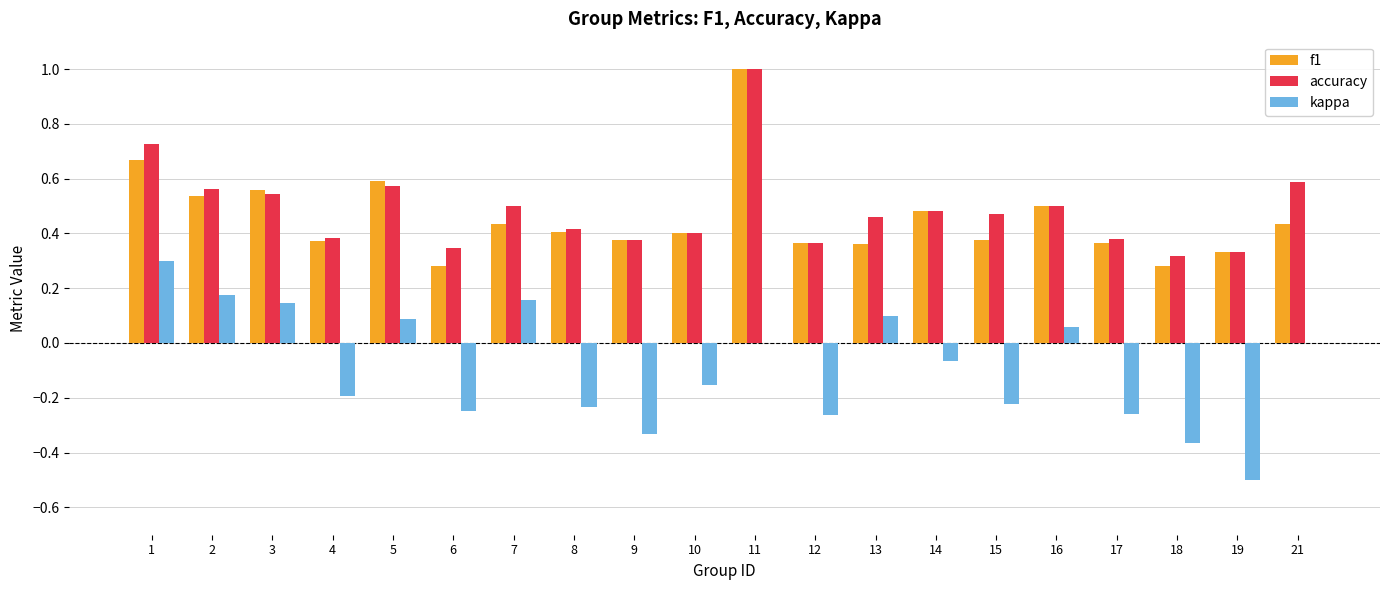

What is the sum of all kappa values?

-1.8